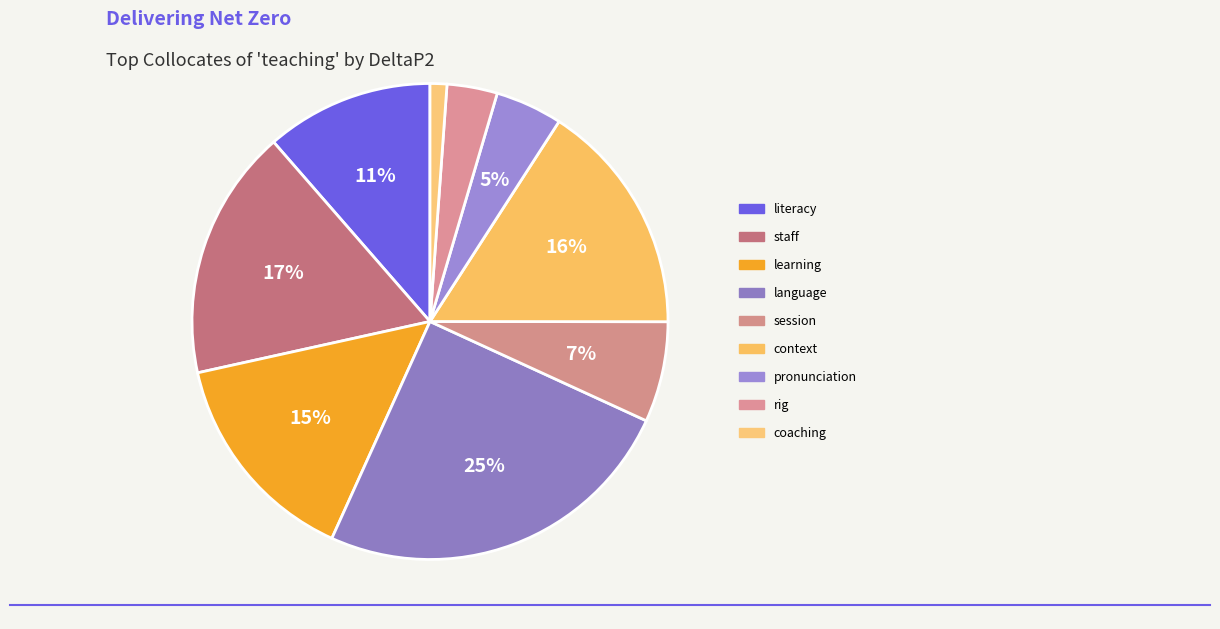

What is the smallest slice in the pie chart?

coaching